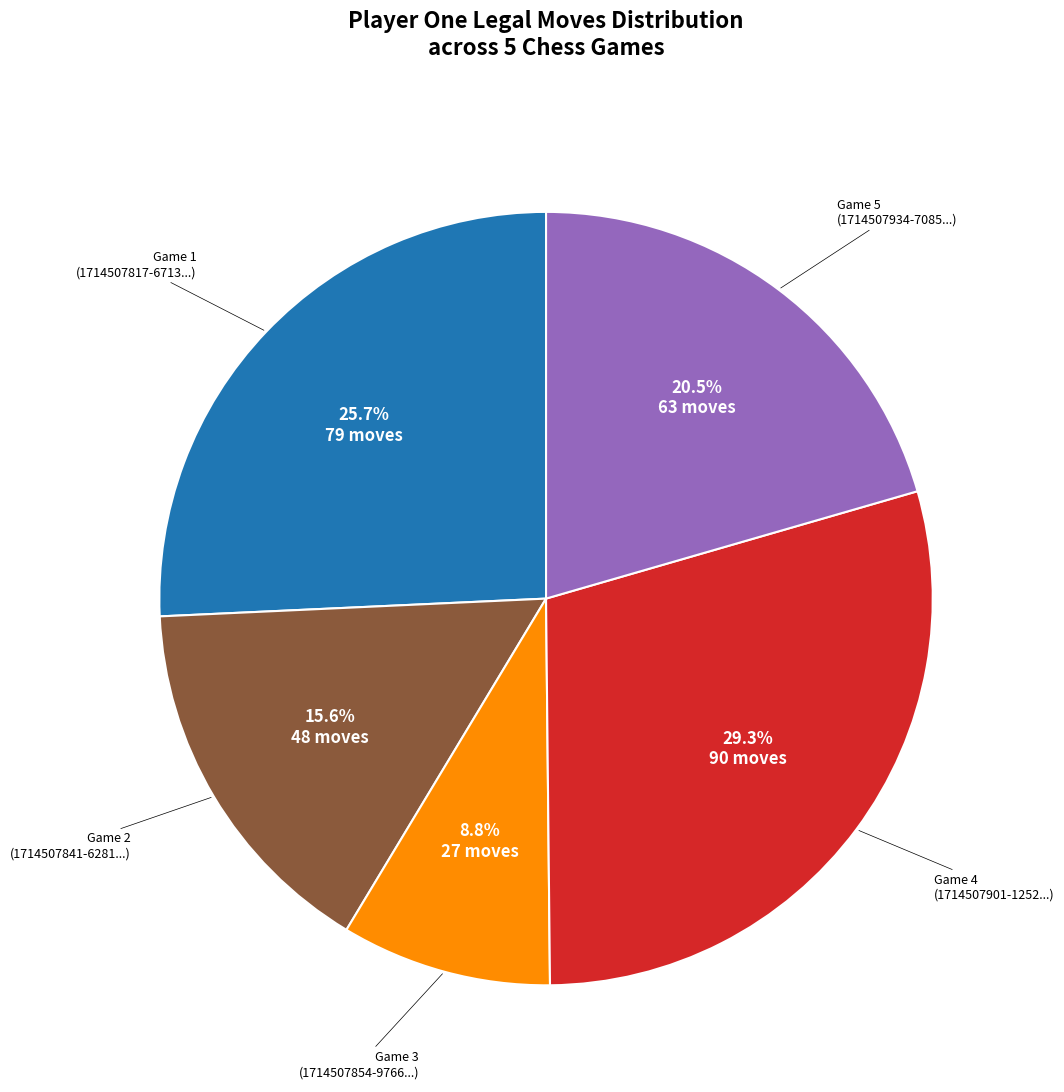

What is the change in value from 1714507841-6281 to 1714507854-9766?

-21